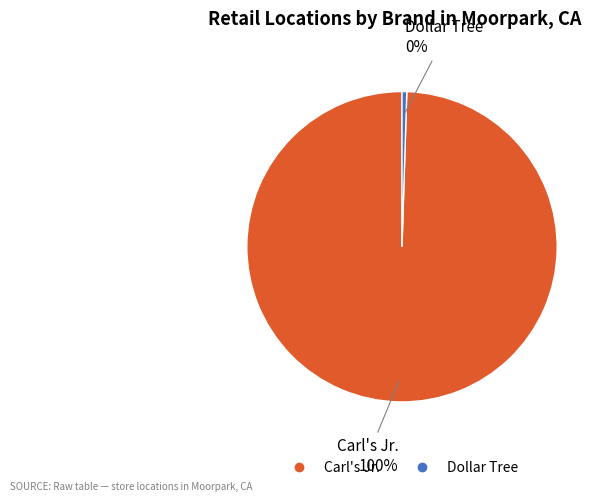

Is there a majority slice in this chart?

Yes